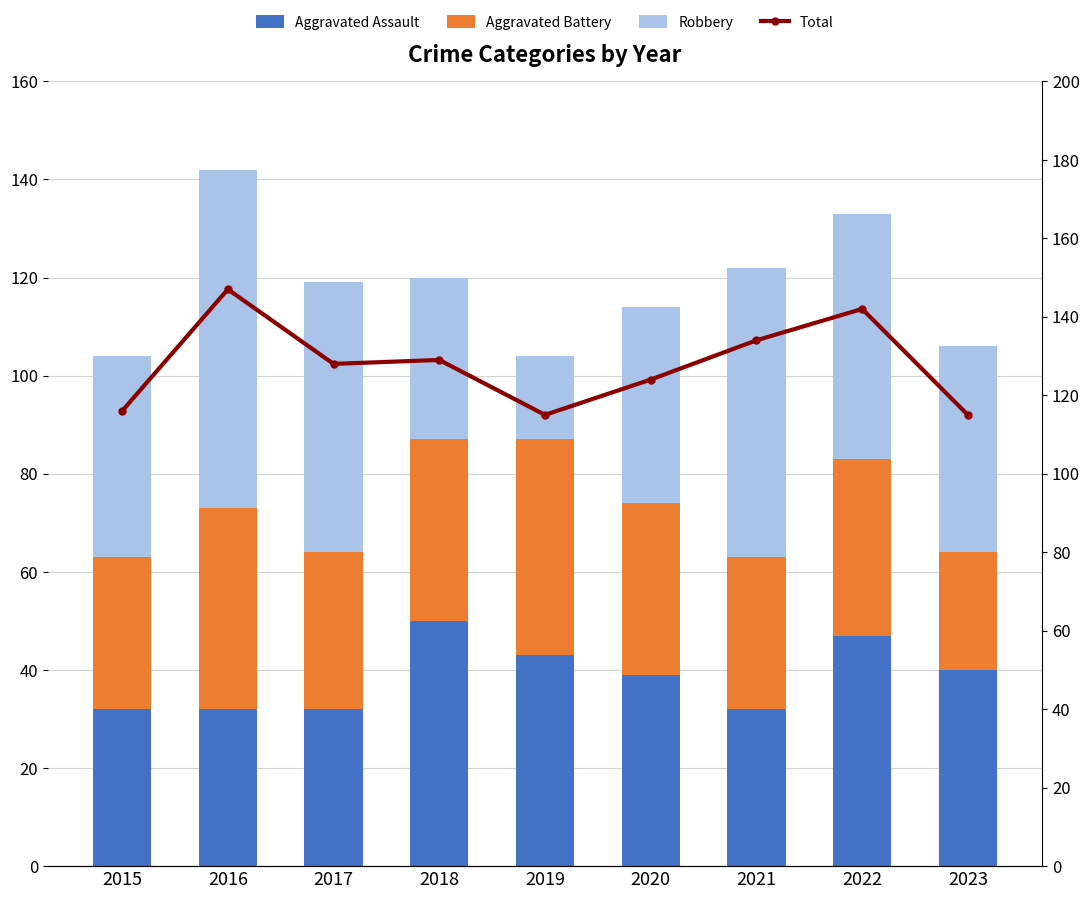

Is it true that Aggravated Assault equals 20 at 2017?

False